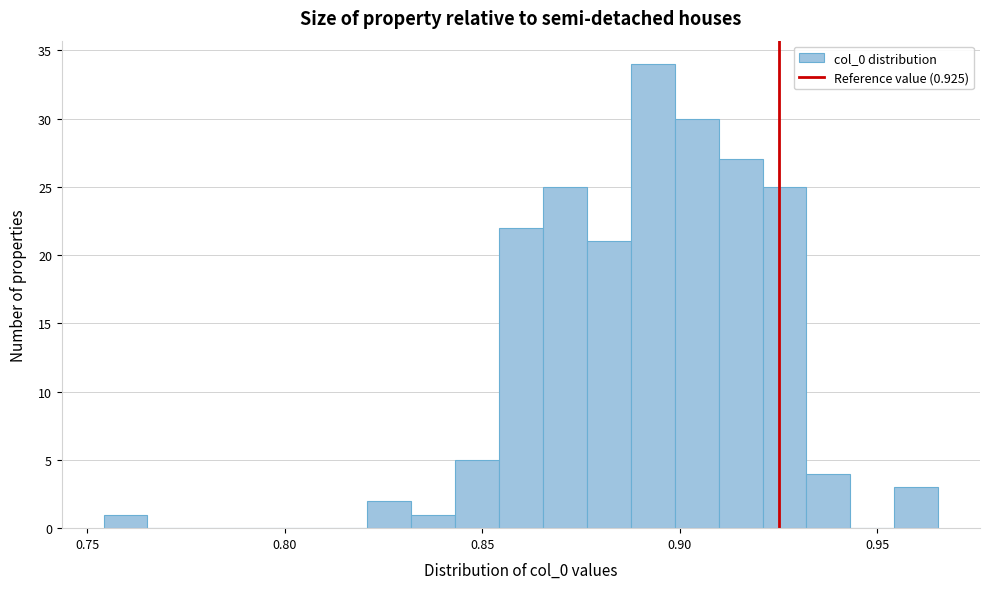

Around what value on the x-axis is the tallest bar? Give the approximate position of its centre, as read against the axis.

0.895